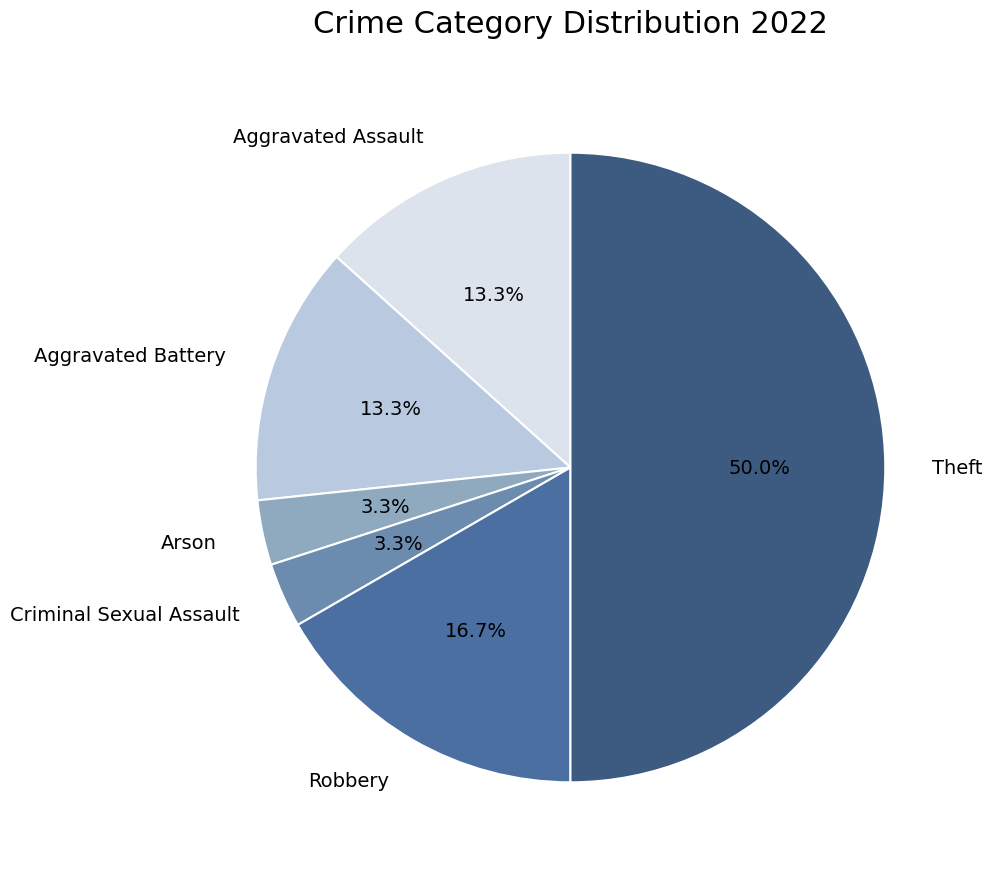

To the nearest percent, what is the difference between the largest and smallest slice percentages?

47%